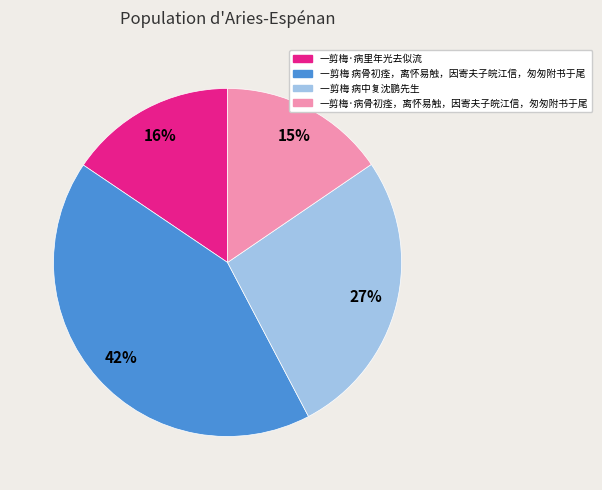

Between 一剪梅·病里年光去似流 and 一剪梅 病骨初痊，离怀易触，因寄夫子皖江信，匆匆附书于尾, which is larger?

一剪梅 病骨初痊，离怀易触，因寄夫子皖江信，匆匆附书于尾